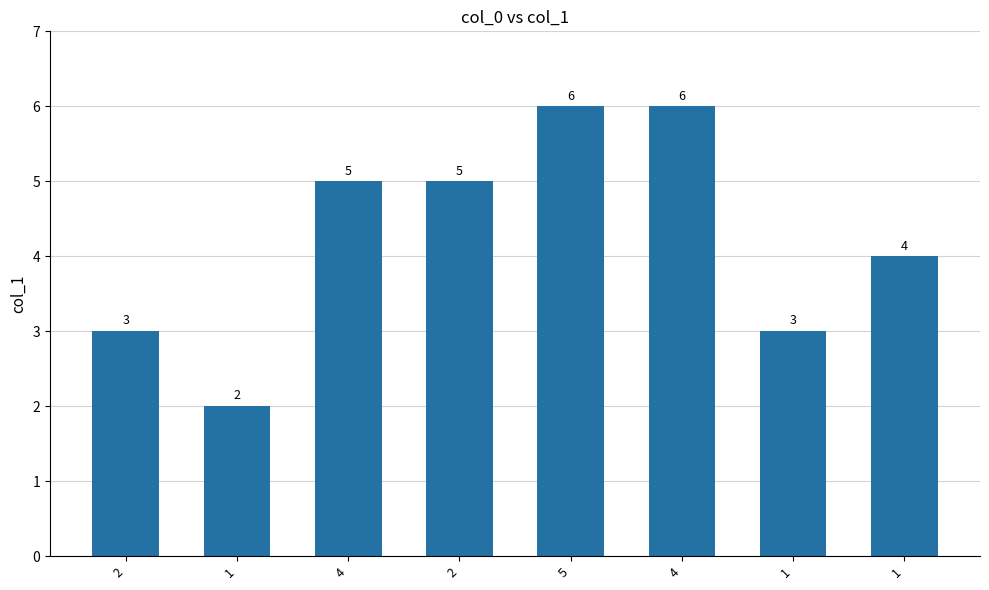

Rank the categories by value from highest to lowest.

5, 4, 4, 2, 1, 2, 1, 1